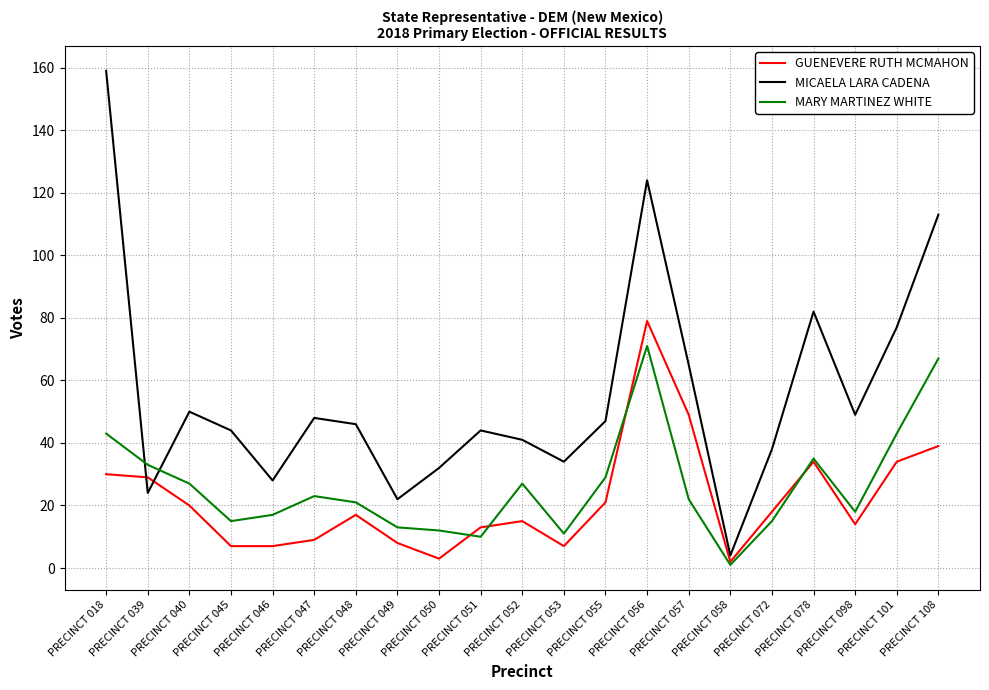

True or false: GUENEVERE RUTH MCMAHON and MARY MARTINEZ WHITE cross at least once.

True